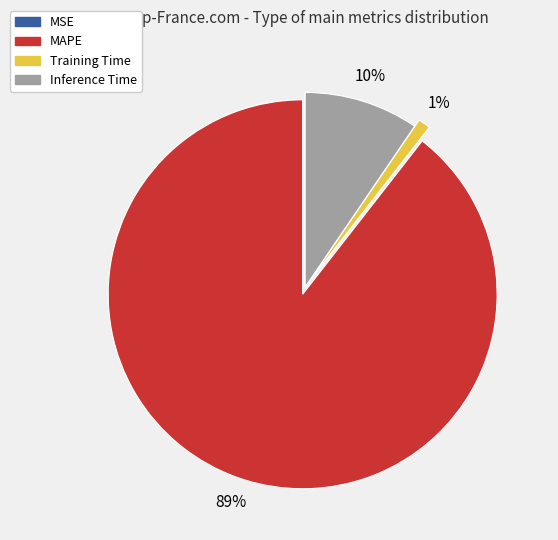

Is there any slice that represents more than half of the pie?

Yes